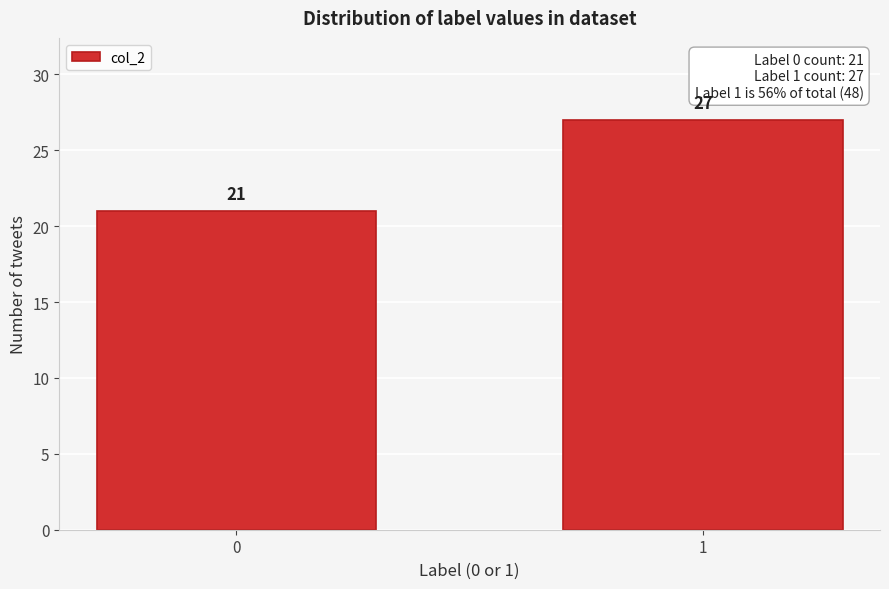

Reading left to right, transcribe all the data shown in this chart.

21	27